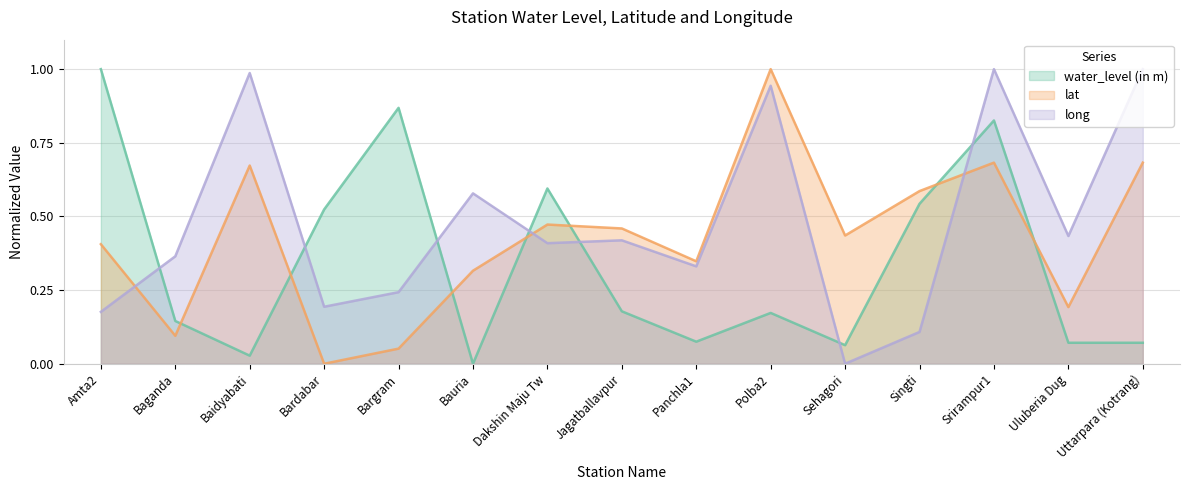

At which label does lat reach its peak?

Polba2